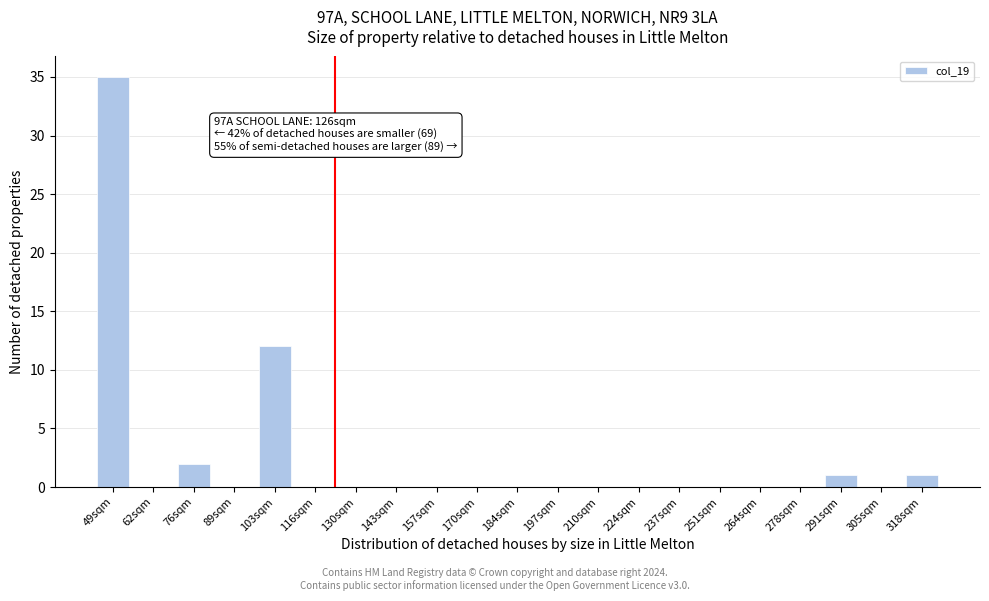

Reading left to right, transcribe all the data shown in this chart.

49sqm=35	62sqm=0	76sqm=2	89sqm=0	103sqm=12	116sqm=0	130sqm=0	143sqm=0	157sqm=0	170sqm=0	184sqm=0	197sqm=0	210sqm=0	224sqm=0	237sqm=0	251sqm=0	264sqm=0	278sqm=0	291sqm=1	305sqm=0	318sqm=1